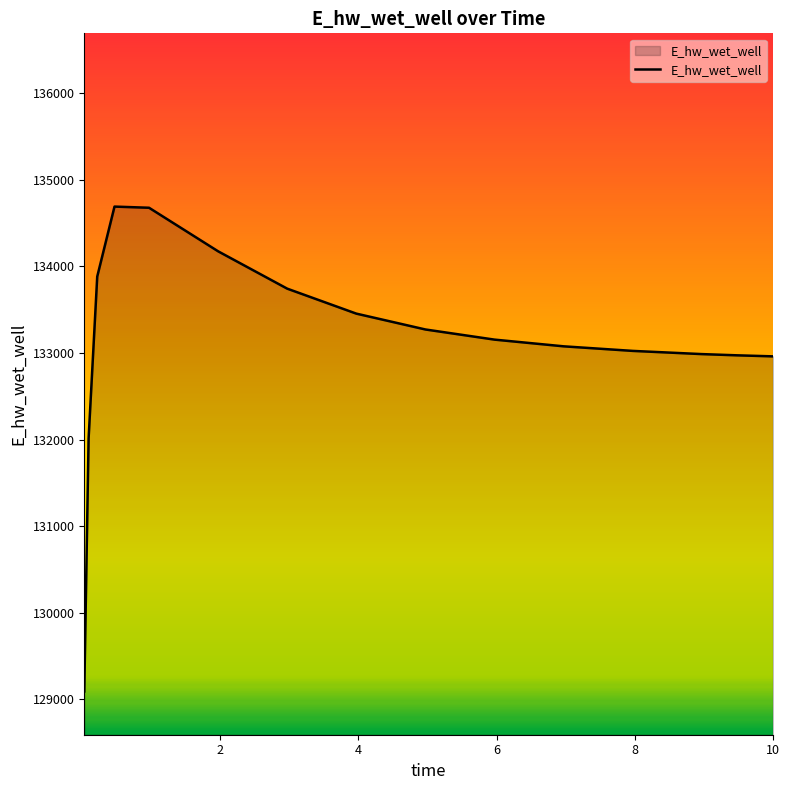

What is the difference between the maximum and minimum values?

5596.4